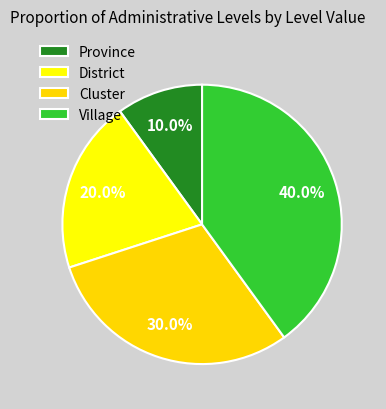

How many segments does this pie chart have?

4